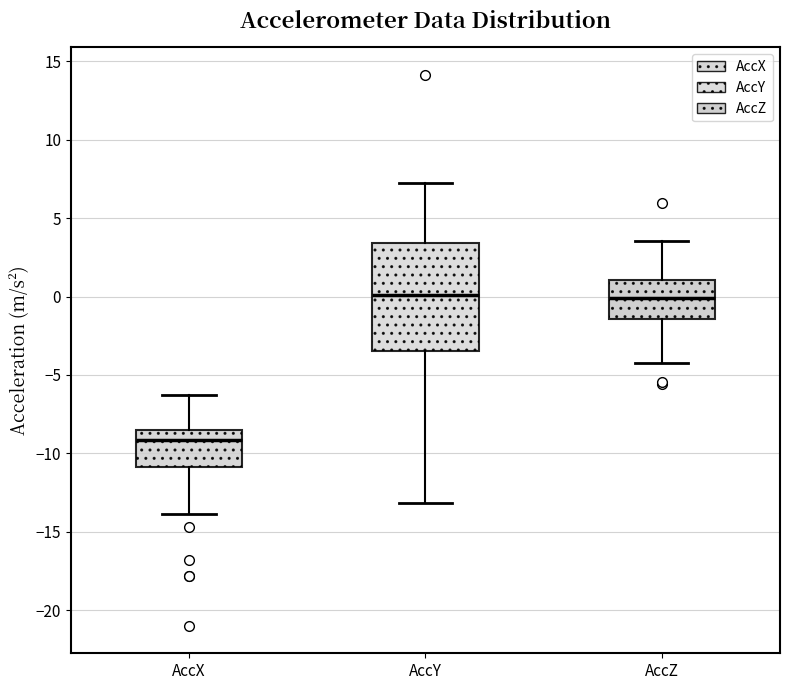

Where does the upper whisker of the box for AccX end on the y-axis? The values are not printed on the chart, so give them approximately, as read against the axis.

-6.5